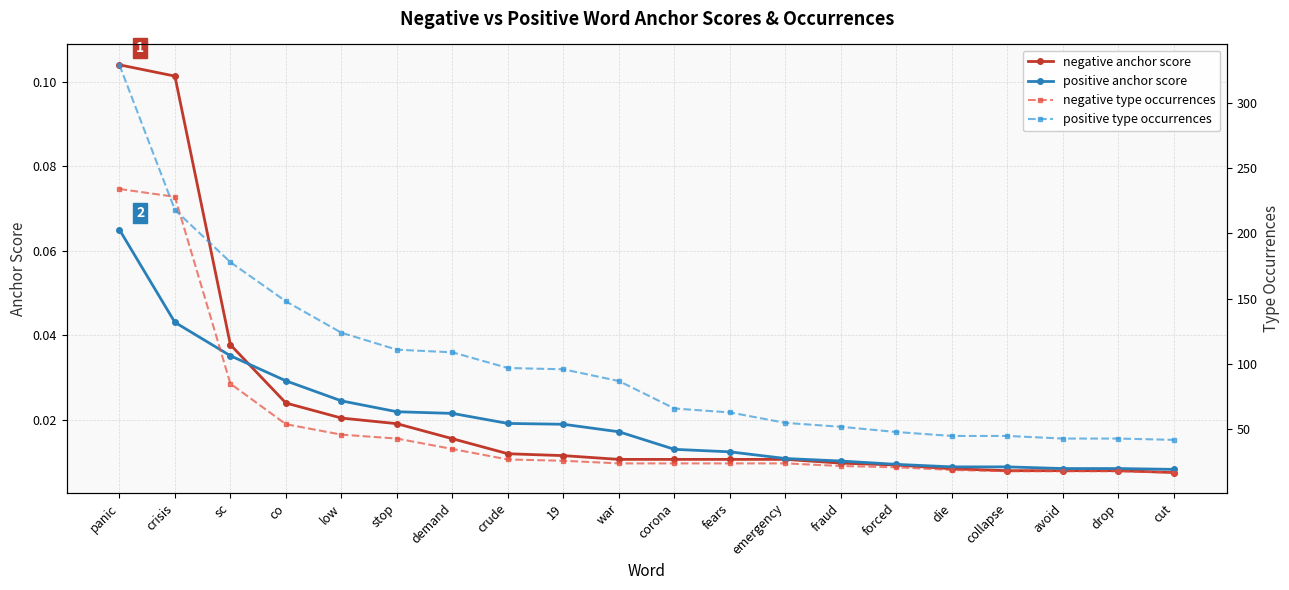

Reading right to left, list all the values displayed in this chart.

negative anchor score: cut=0.0	drop=0.0	avoid=0.0	collapse=0.0	die=0.0	forced=0.0	fraud=0.0	emergency=0.0	fears=0.0	corona=0.0	war=0.0	19=0.0	crude=0.0	demand=0.0	stop=0.0	low=0.0	co=0.0	sc=0.0	crisis=0.1	panic=0.1
positive anchor score: cut=0.0	drop=0.0	avoid=0.0	collapse=0.0	die=0.0	forced=0.0	fraud=0.0	emergency=0.0	fears=0.0	corona=0.0	war=0.0	19=0.0	crude=0.0	demand=0.0	stop=0.0	low=0.0	co=0.0	sc=0.0	crisis=0.0	panic=0.1
negative type occurrences: cut=17.0	drop=18.0	avoid=18.0	collapse=18.0	die=19.0	forced=21.0	fraud=22.0	emergency=24.0	fears=24.0	corona=24.0	war=24.0	19=26.0	crude=27.0	demand=35.0	stop=43.0	low=46.0	co=54.0	sc=85.0	crisis=228.0	panic=234.0
positive type occurrences: cut=42.0	drop=43.0	avoid=43.0	collapse=45.0	die=45.0	forced=48.0	fraud=52.0	emergency=55.0	fears=63.0	corona=66.0	war=87.0	19=96.0	crude=97.0	demand=109.0	stop=111.0	low=124.0	co=148.0	sc=178.0	crisis=218.0	panic=329.0